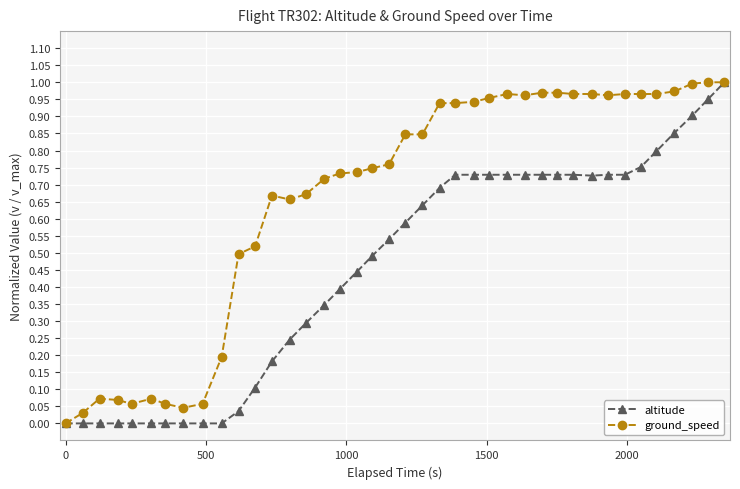

Which series has the largest total across all categories?

ground_speed